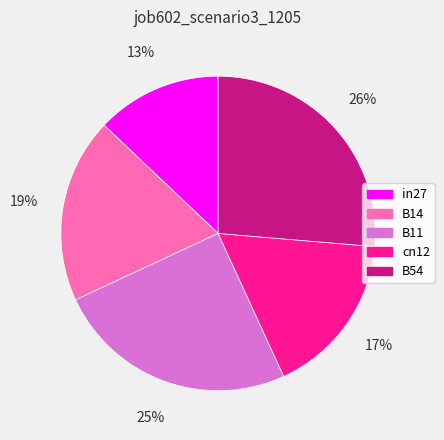

The B11 slice represents 25% of the pie. True or false?

True